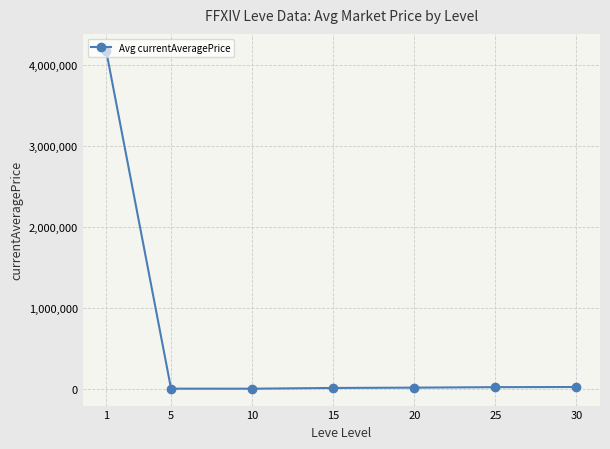

True or false: the data has more than 2 interior local peaks.

False